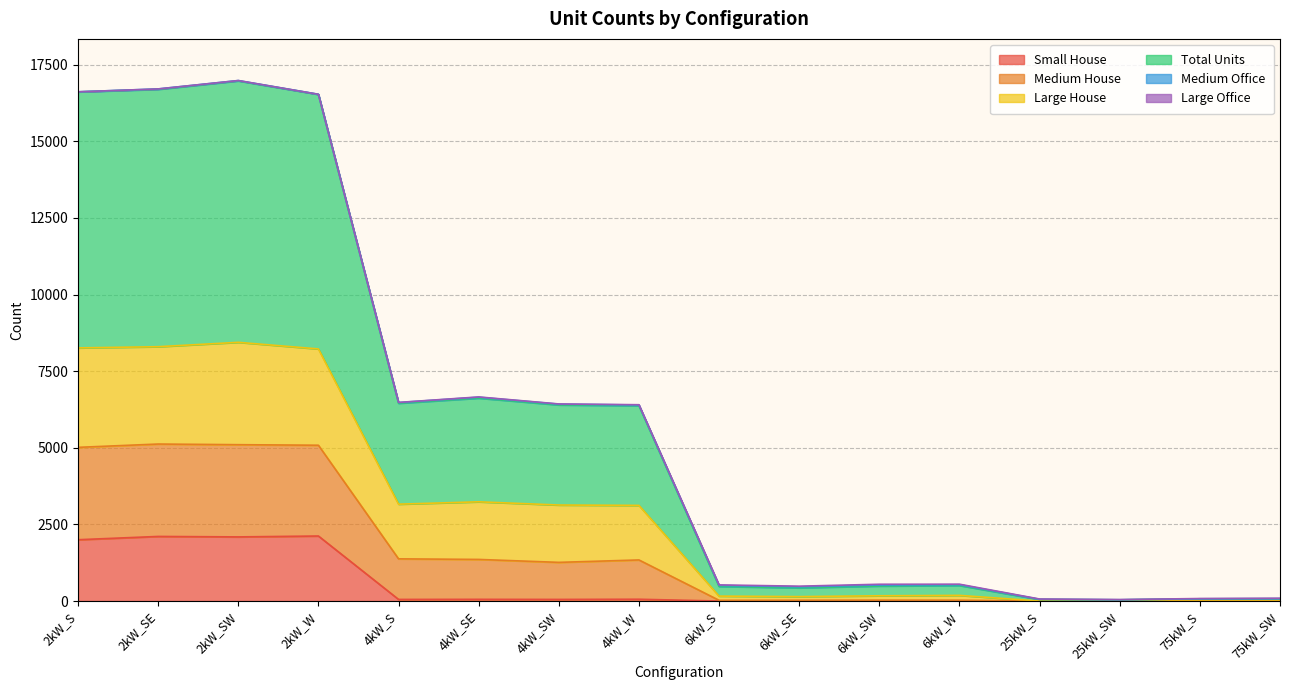

What is the approximate value of Small House at 2kW_S?

2001